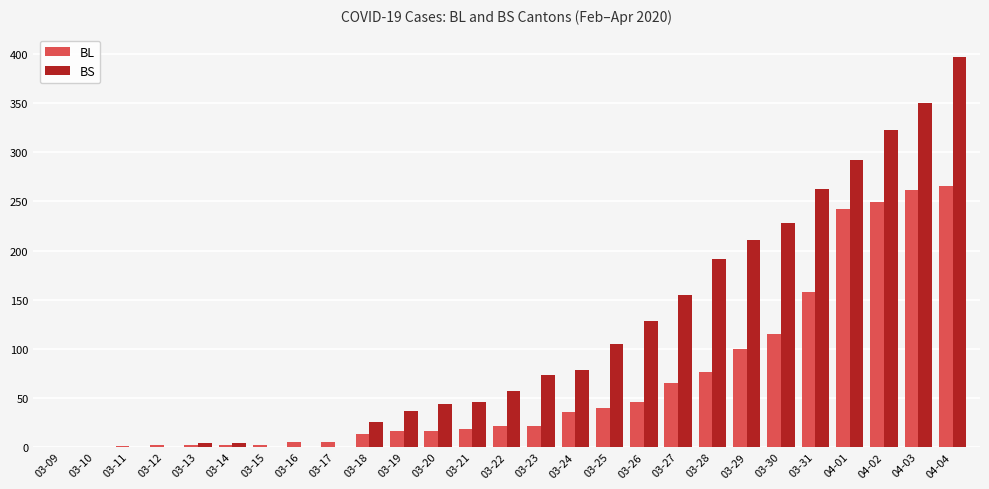

What is the sum of all BS values?

3010